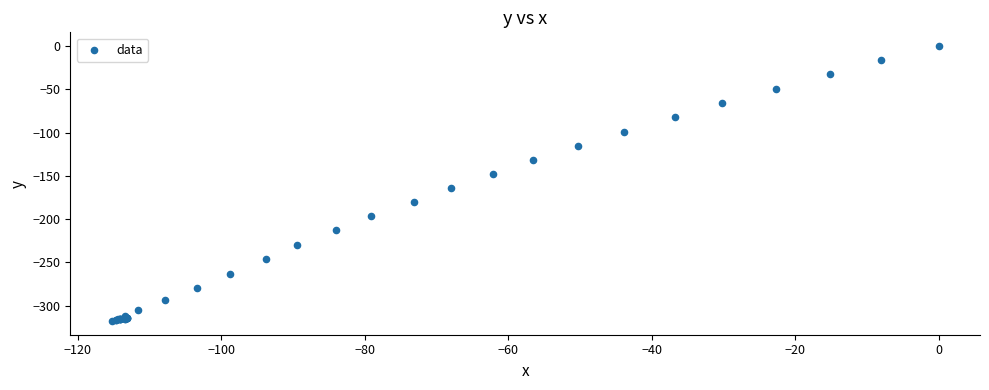

What Y value in the scatter plot is closest to -158?

-164.2